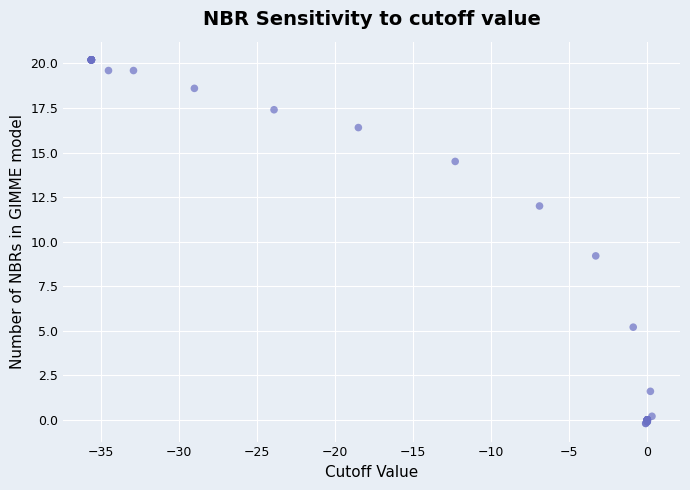

What Y value in the scatter plot is closest to 10?

9.2